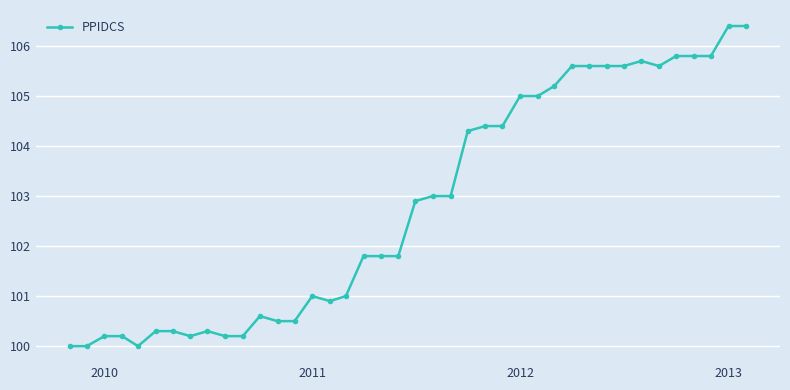

What is the difference between the second highest and second lowest values?

6.4